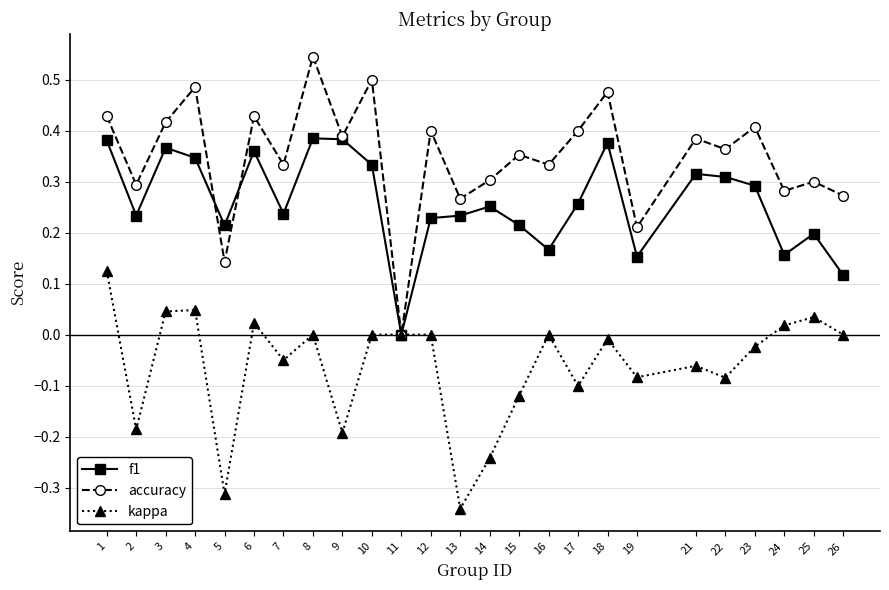

Is it true that kappa equals -0.3 at 2?

False